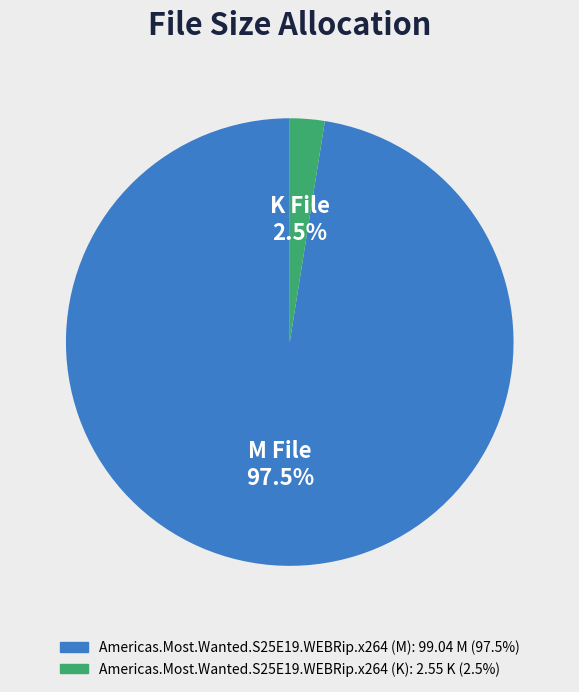

Count the number of slices in the pie.

2